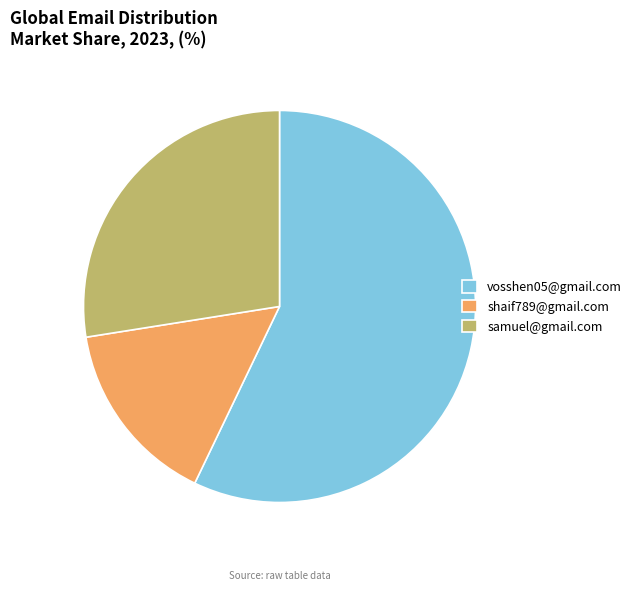

How many slices are in this pie chart?

3